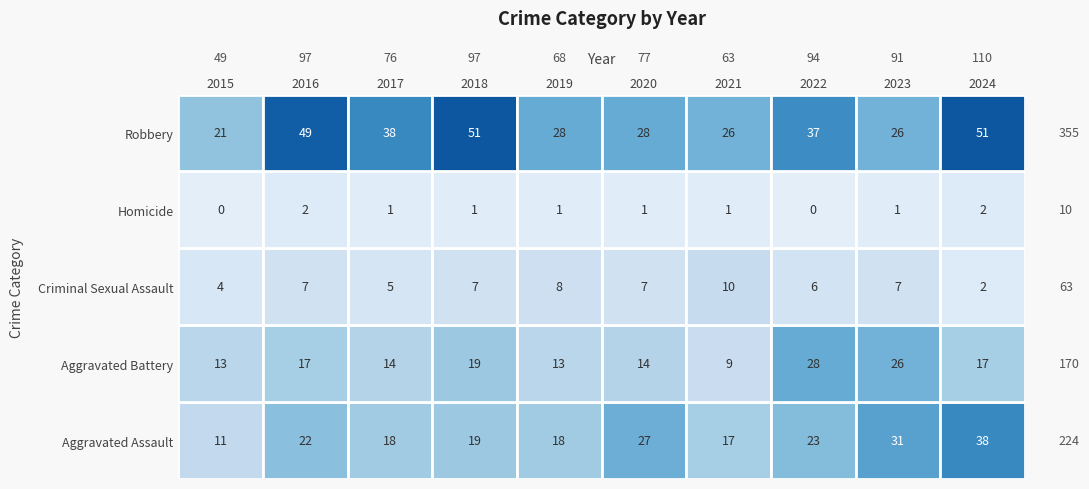

Which series has the largest range (max minus min)?

Robbery